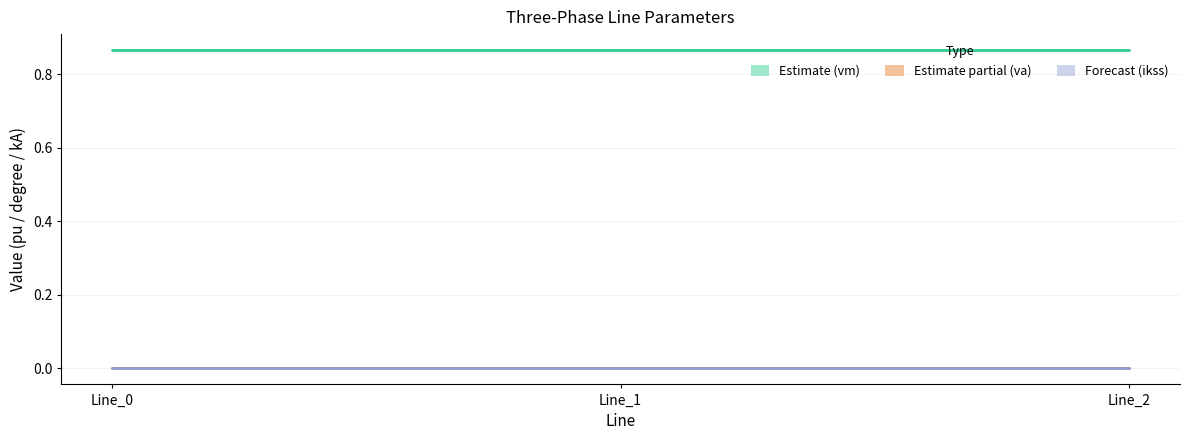

Reading left to right, list all the values displayed in this chart.

pf_vm_a_from_pu: 0.9	0.9	0.9
pf_vm_c_from_pu: 0.9	0.9	0.9
pf_va_a_from_degree: 0.0	0.0	0.0
pf_va_c_from_degree: 0.0	0.0	0.0
pf_ikss_b_from_ka: 0.0	0.0	0.0
pf_ikss_c_from_ka: 0.0	0.0	0.0